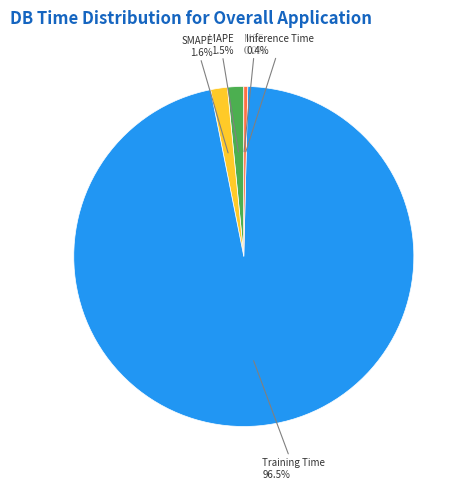

Is there any slice that represents more than half of the pie?

Yes